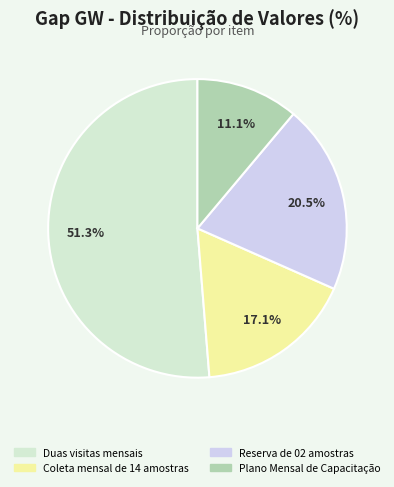

Combined, do Coleta mensal de 14 amostras and Duas visitas mensais account for over 50%?

Yes